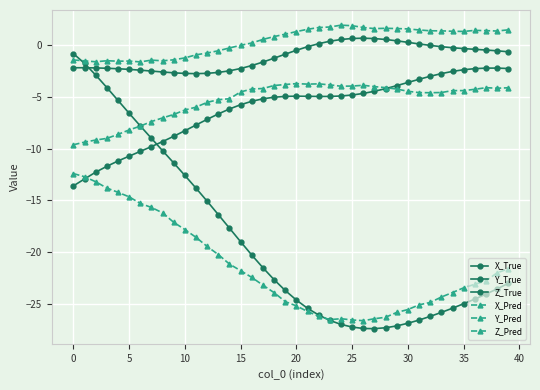

What is the label of the 17th point from the left?

16